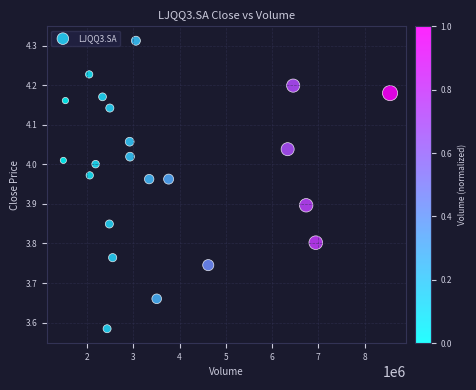

What is the range of Y values (max minus min)?

0.7